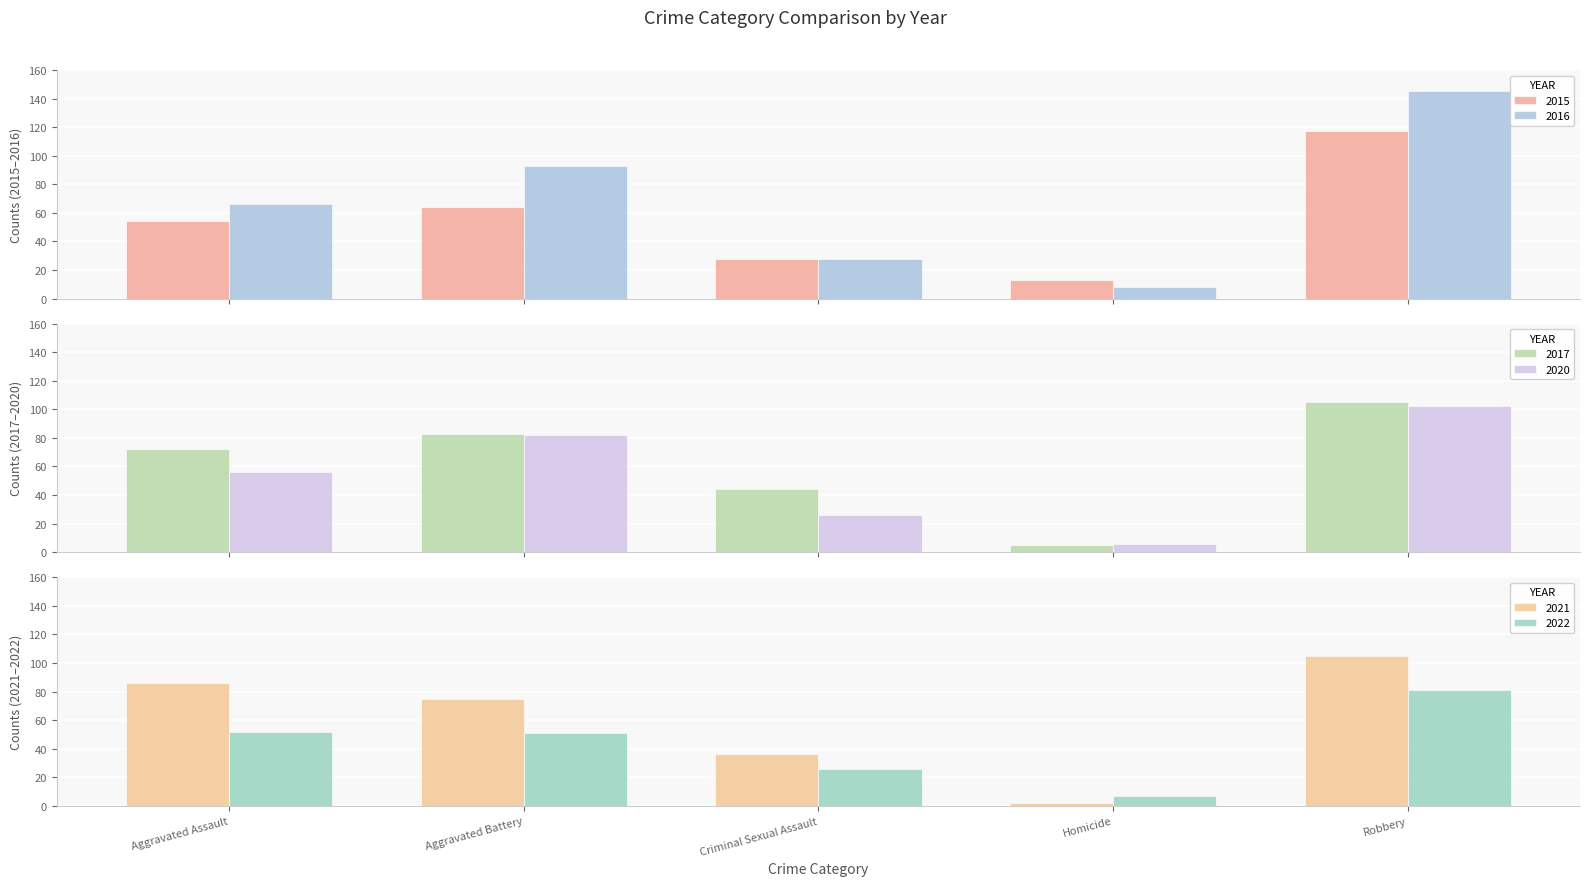

What is the value of the 2020 bar at the 2nd from the left?

82